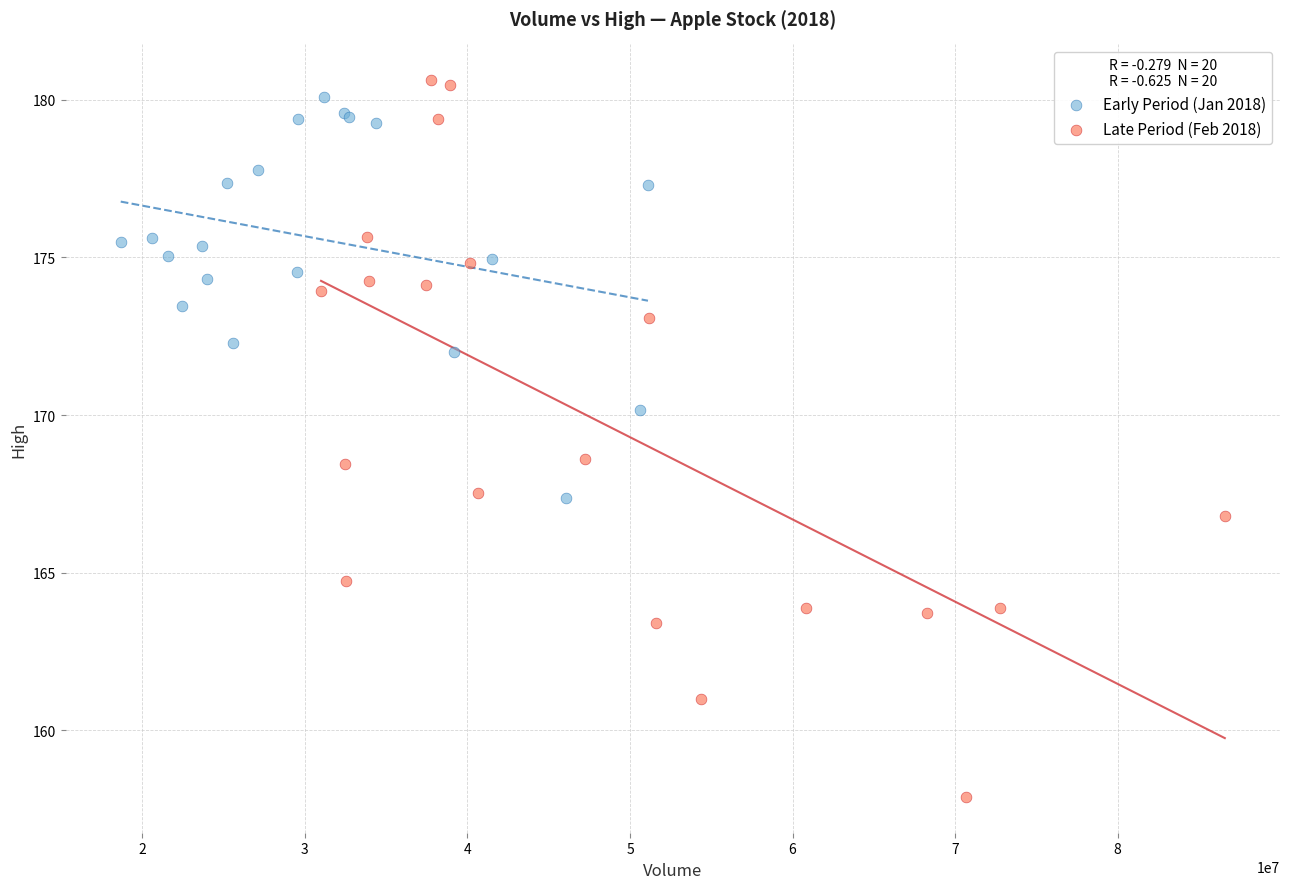

Which series has the widest spread of Y values?

Late Period (Feb 2018)